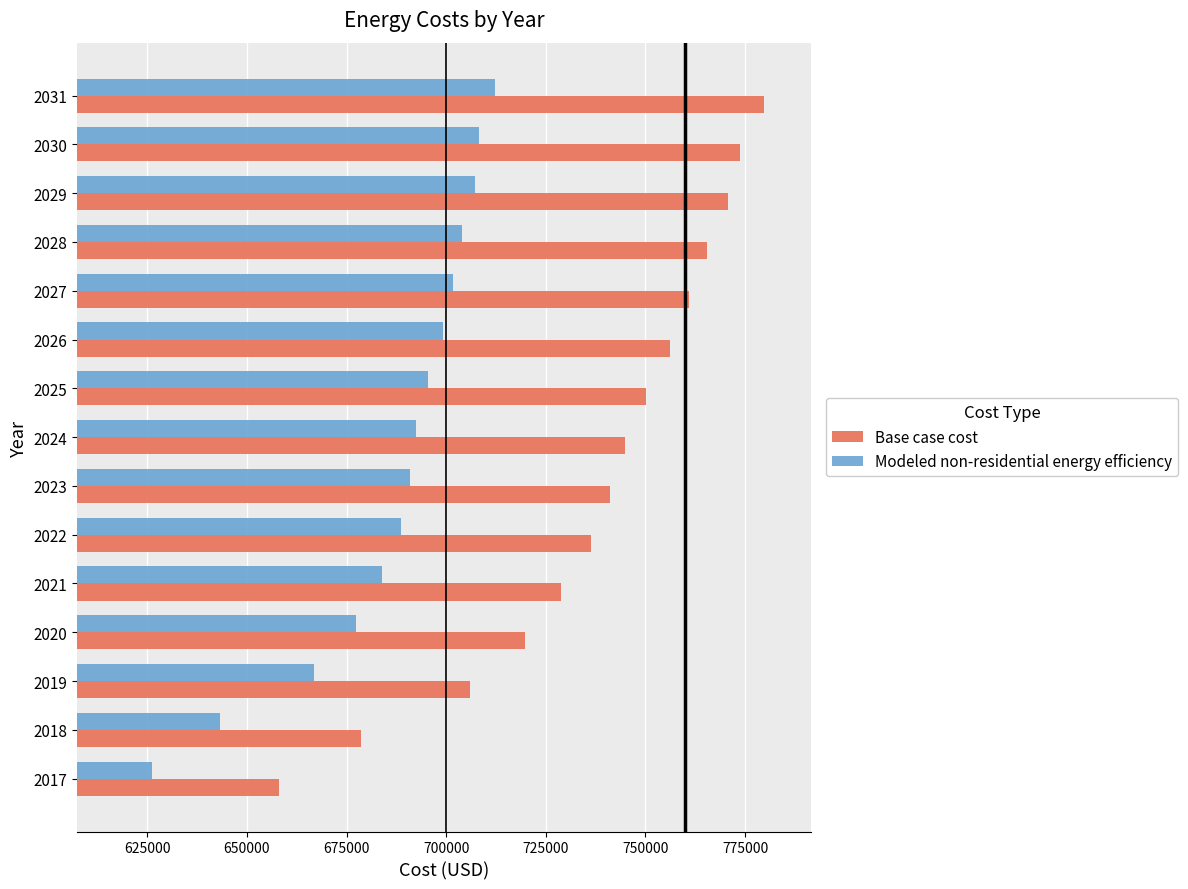

Between 2024 and 2030, which series saw the biggest shift?

Base case cost